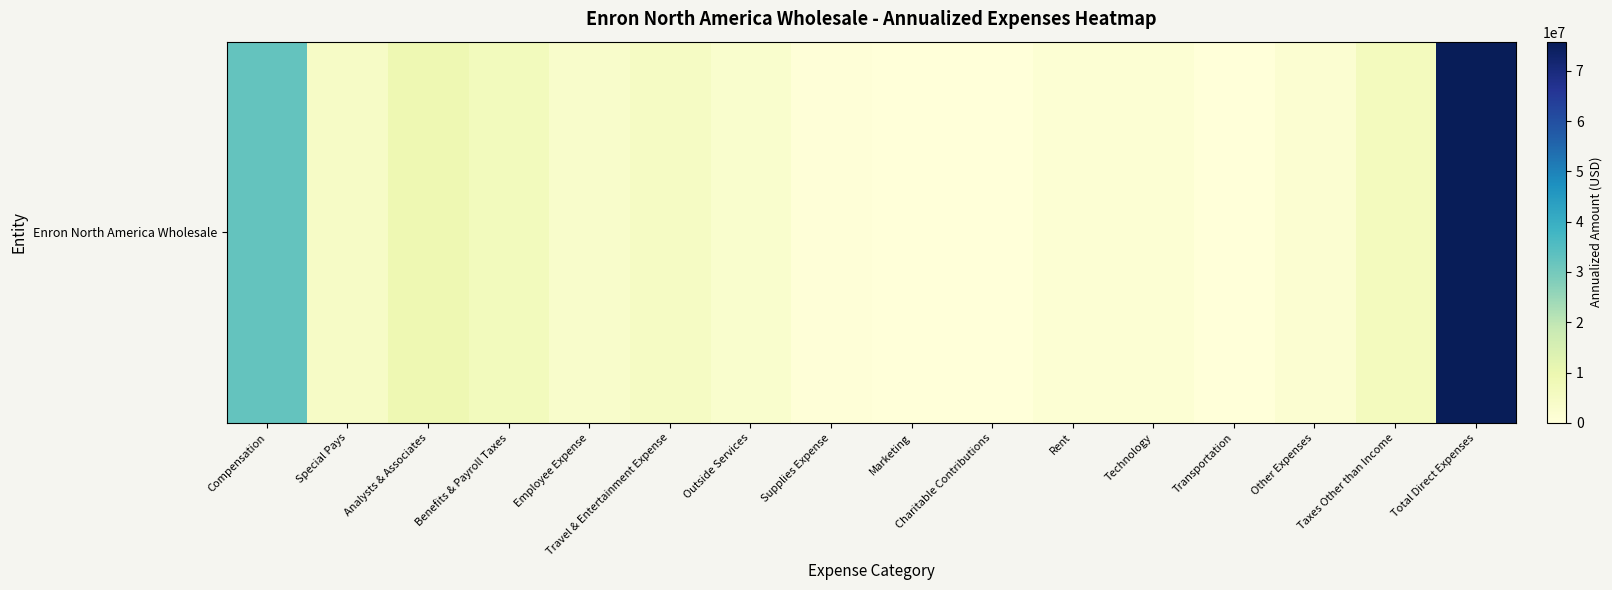

Reading right to left, transcribe all the data shown in this chart.

75800968.4	6458684.1	1891416.2	280.4	1315920.1	1474714.9	60900.8	0.0	543395.5	2868643.5	4874600.2	3401375.9	6780776.1	9075106.3	4553250.0	32501904.5